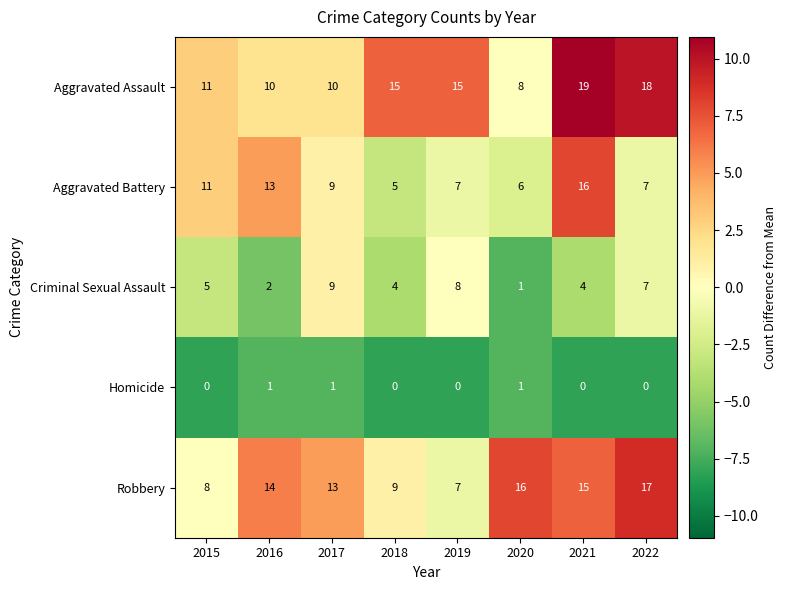

What is the difference between the maximum and minimum values in the Robbery series?

10